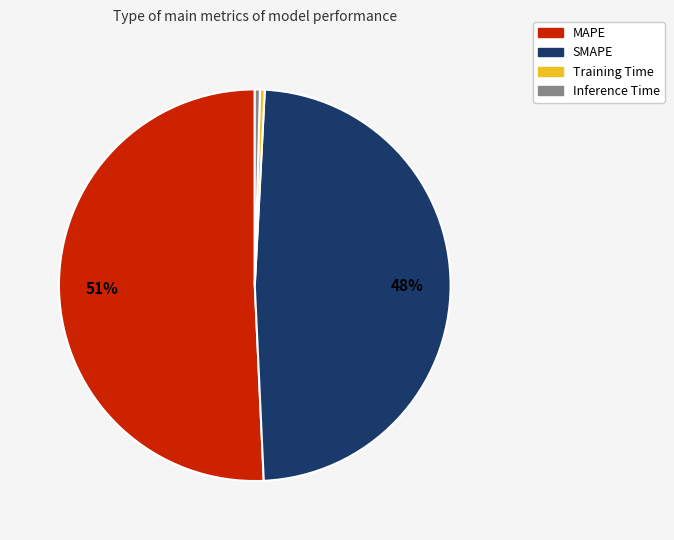

What is the largest slice in the pie chart?

MAPE